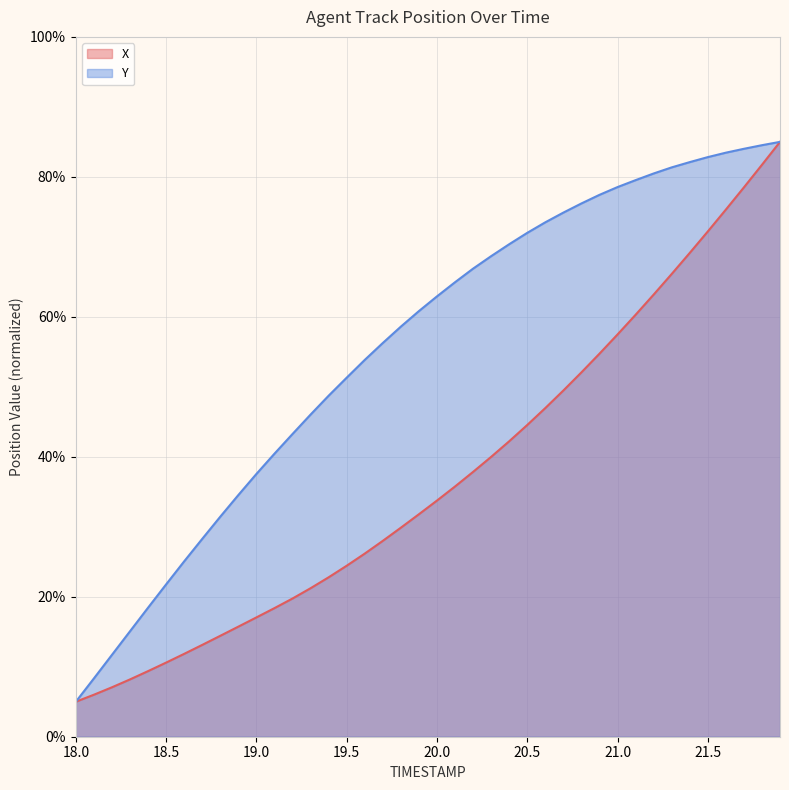

Is it true that Y equals 28.3 at 18.7?

True